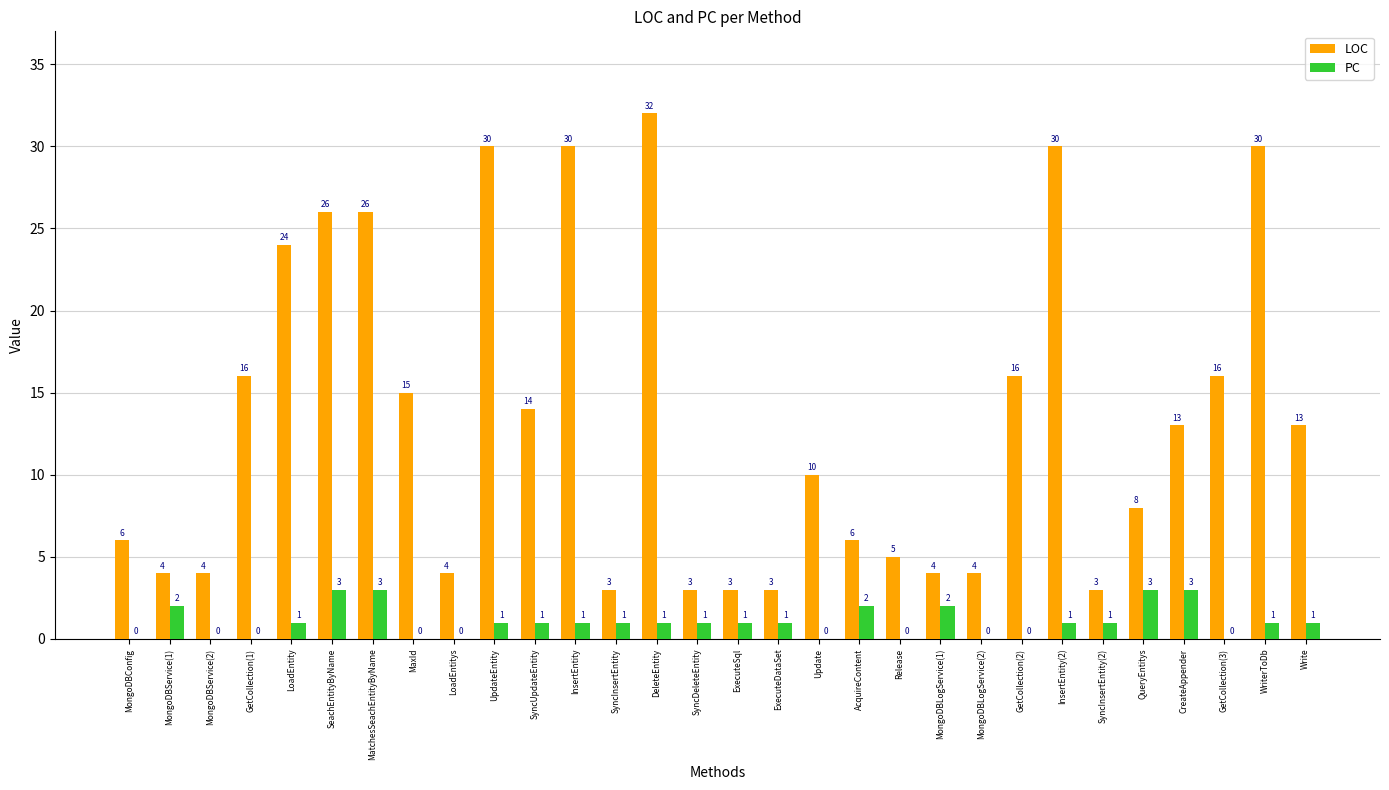

What is the spread (max minus min) of values at MongoDBConfig?

6